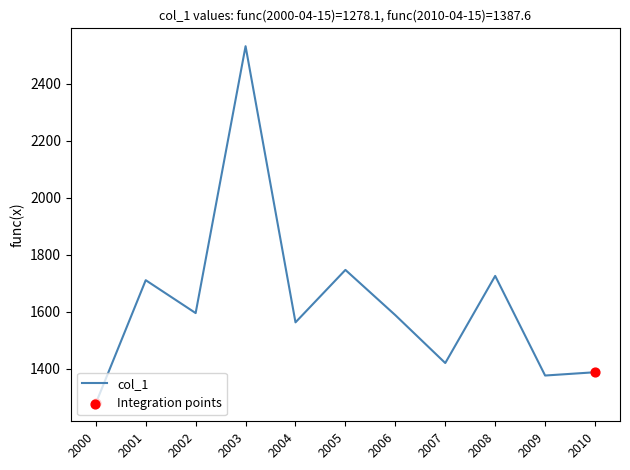

Which has a higher value, 2007 or 2010?

2007